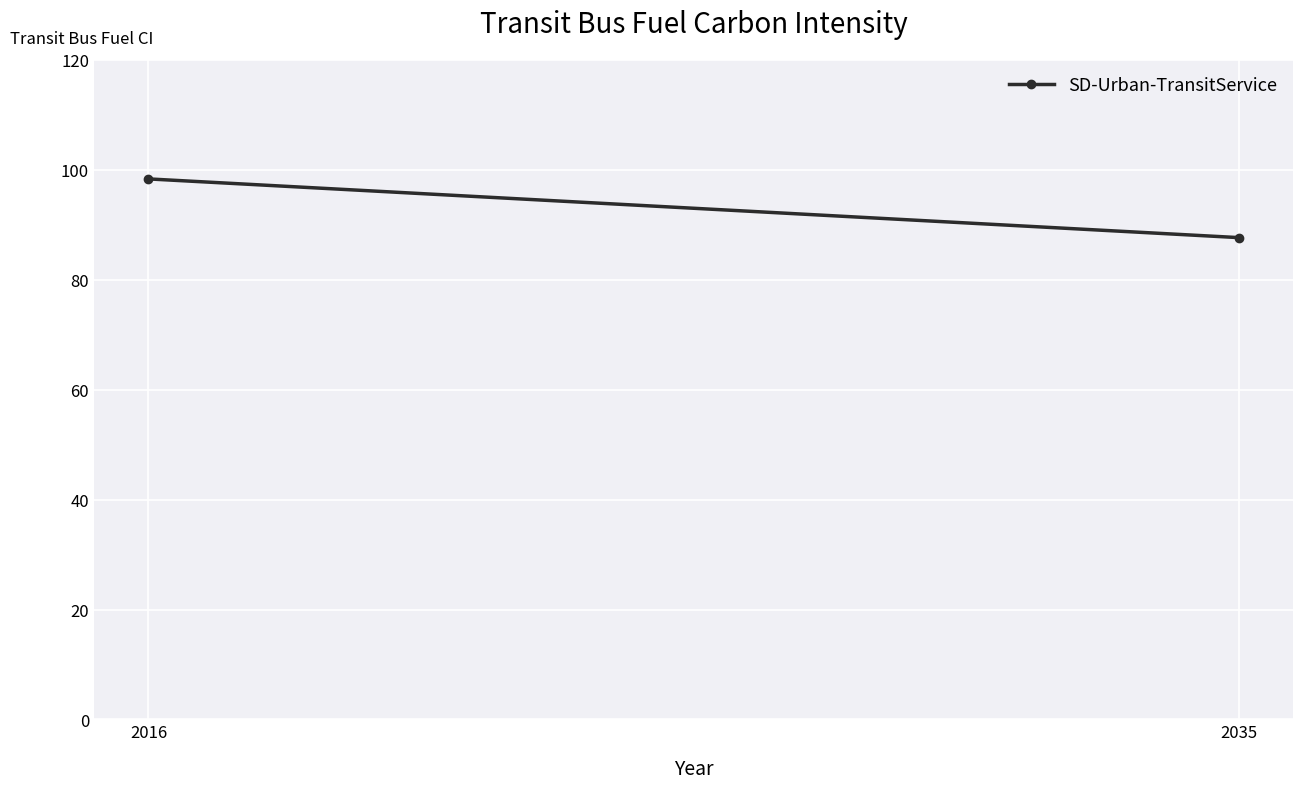

Rank the categories by value from lowest to highest.

2035, 2016